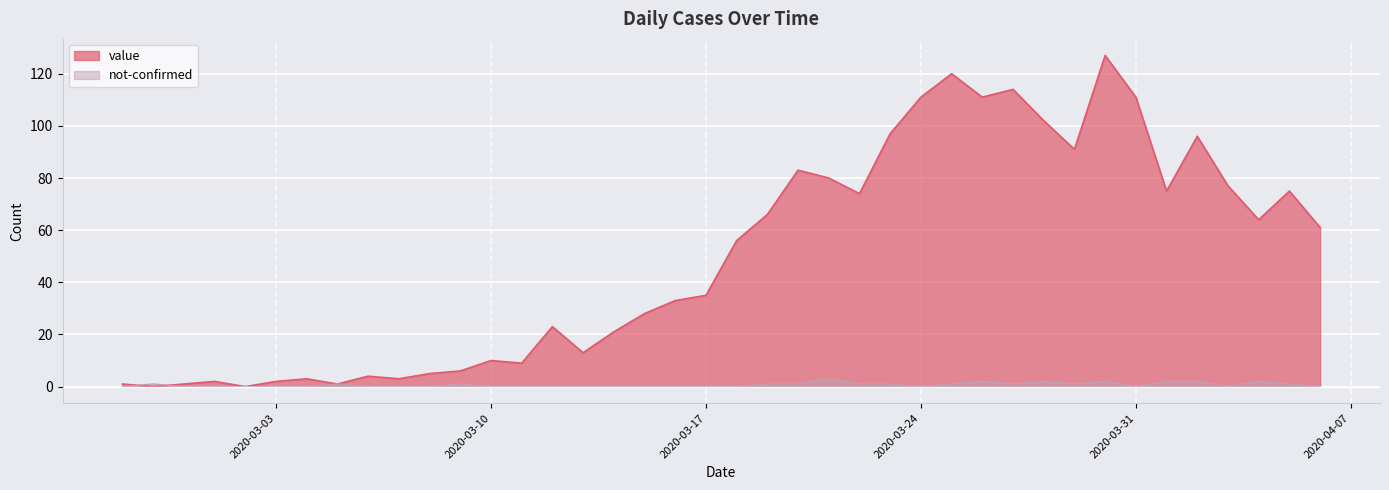

Does the chart display data point markers on the line(s)?

No